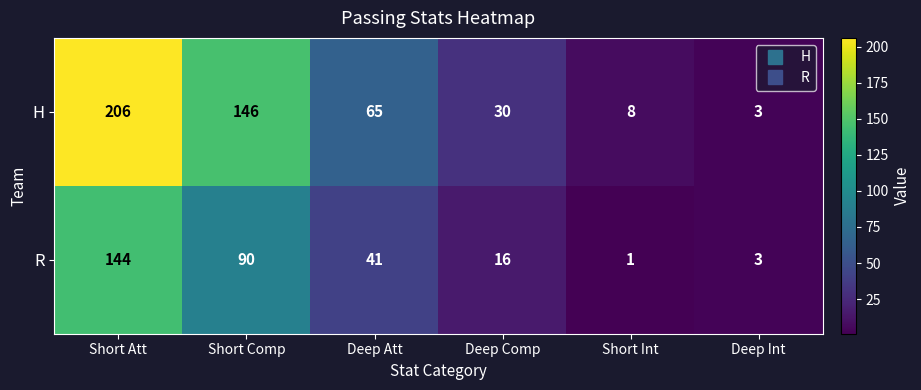

Which label corresponds to the smallest value in the chart?

Short Int